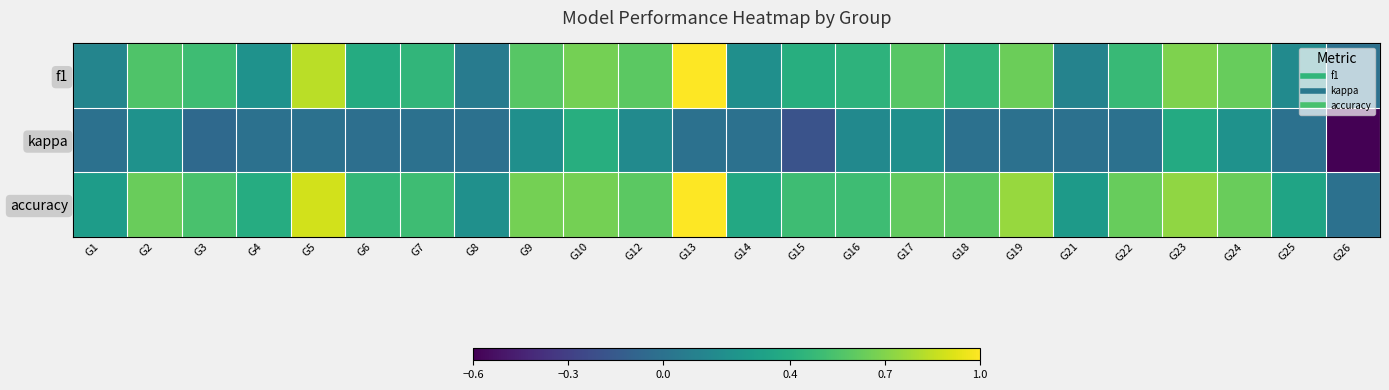

At G15, list the series in order from smallest to largest.

kappa, f1, accuracy